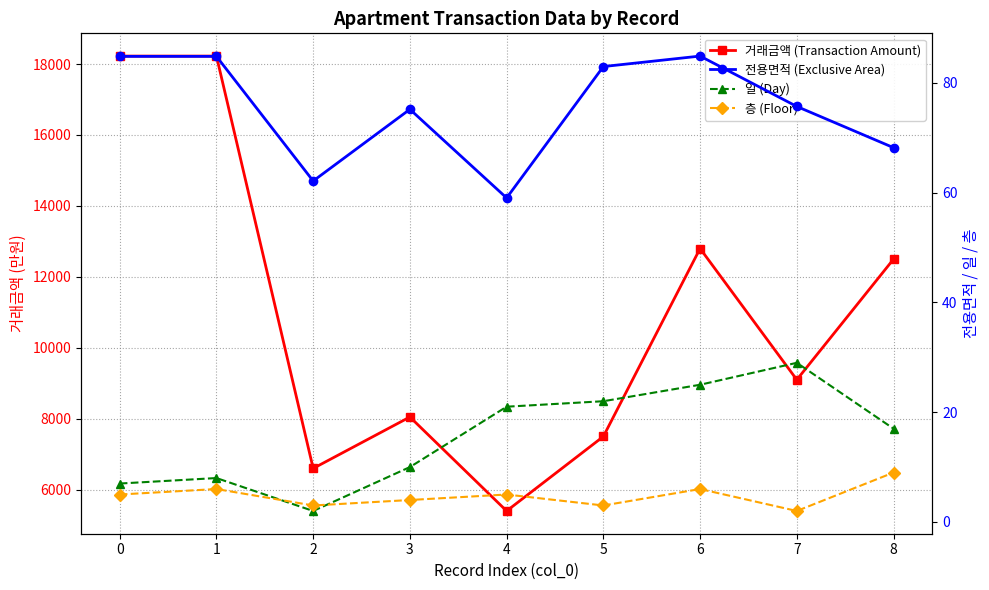

True or false: 전용면적 (Exclusive Area) and 거래금액 (Transaction Amount) cross at least once.

False